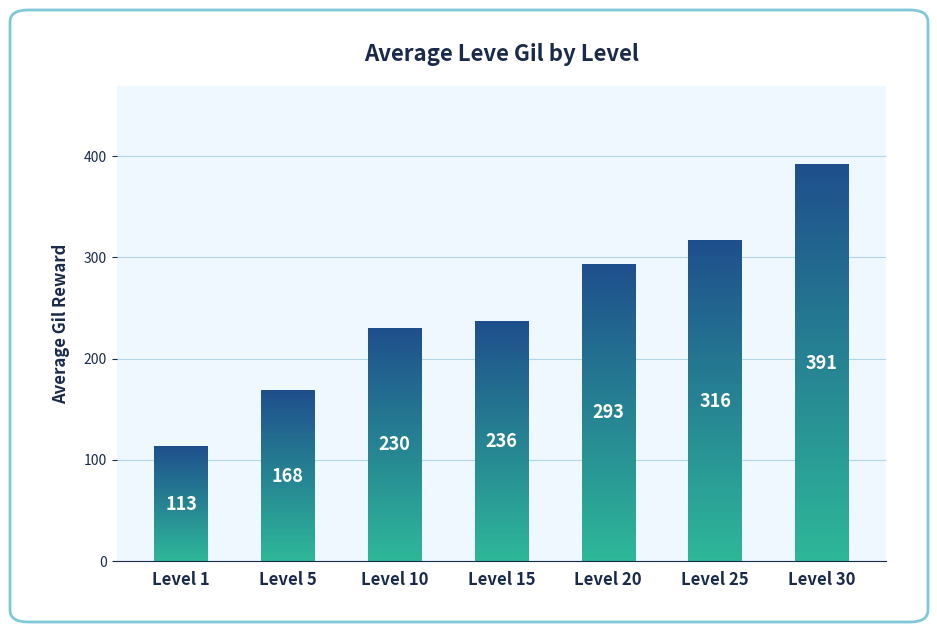

At which label is the value closest to 251?

Level 15